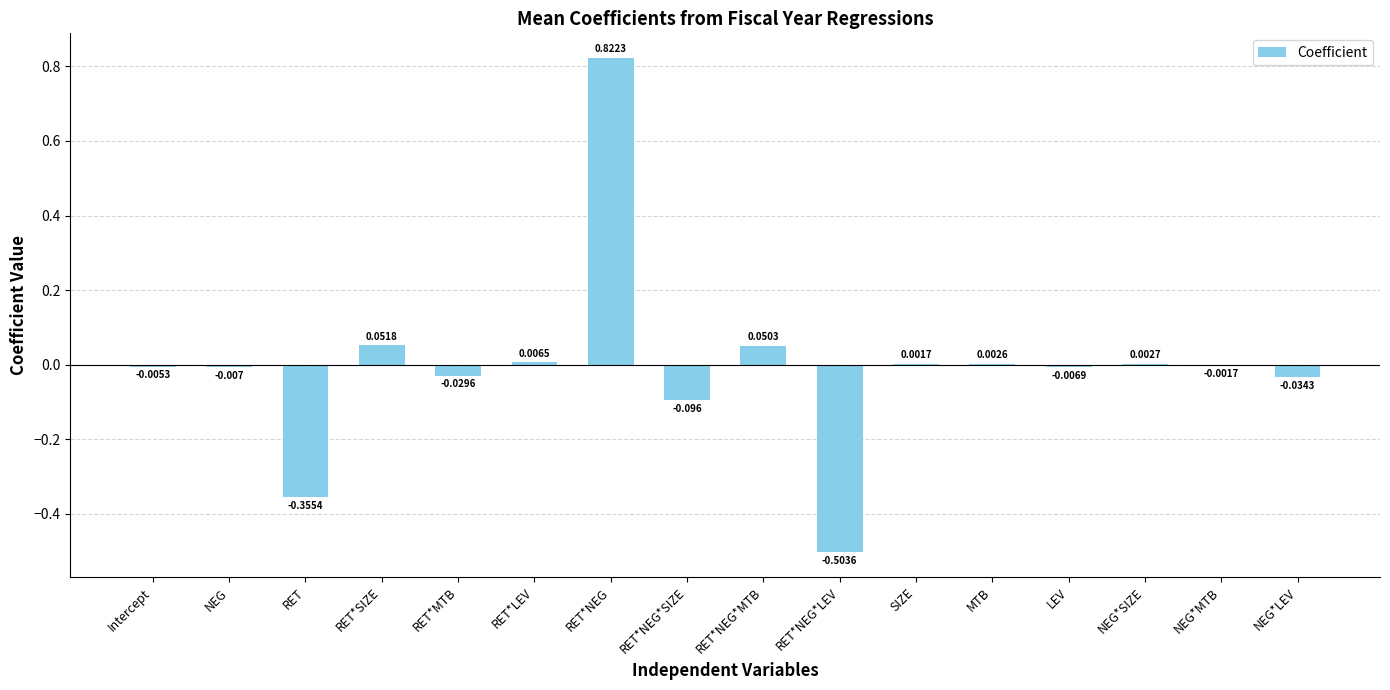

Where does the data first go above 0?

RET*SIZE